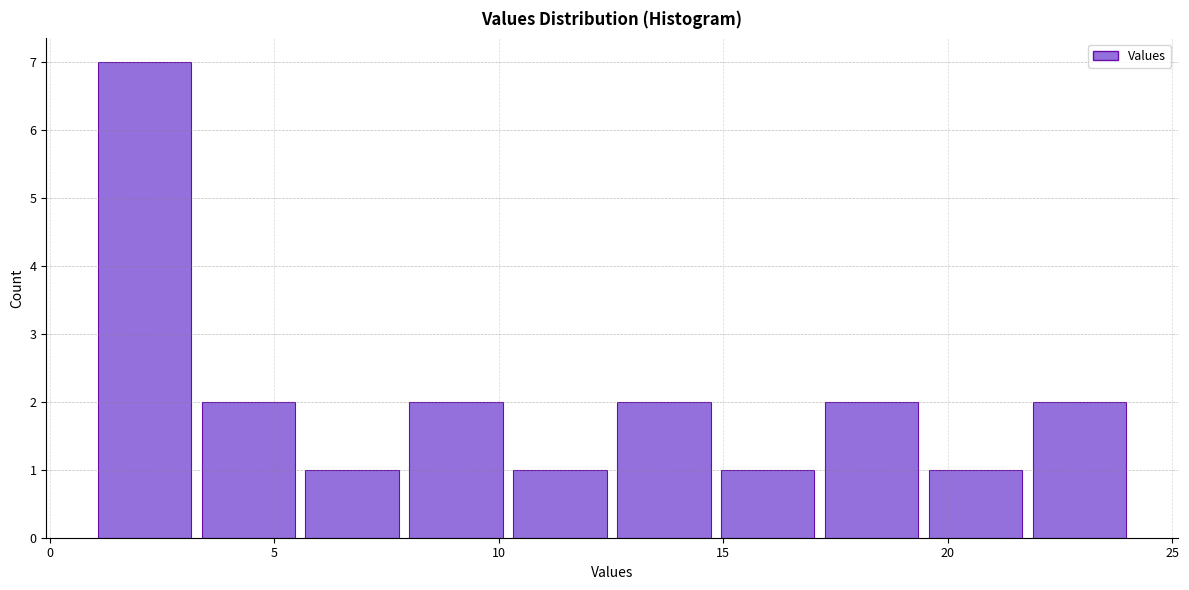

What is the height of the bar covering 8.0 to 10.5 on the x-axis? Neither the bar edges nor the heights are printed on the chart, so give them approximately, as read against the axes.

2